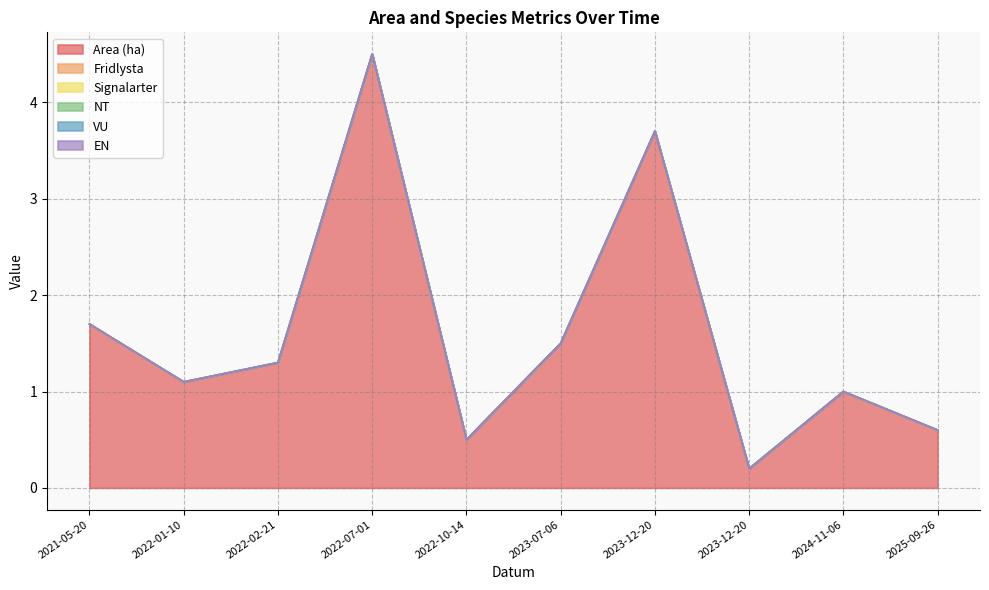

Reading left to right, list all the values displayed in this chart.

Area (ha): 2021-05-20=1.7	2022-01-10=1.1	2022-02-21=1.3	2022-07-01=4.5	2022-10-14=0.5	2023-07-06=1.5	2023-12-20=3.7	2023-12-20=0.2	2024-11-06=1.0	2025-09-26=0.6
Fridlysta: 2021-05-20=0.0	2022-01-10=0.0	2022-02-21=0.0	2022-07-01=0.0	2022-10-14=0.0	2023-07-06=0.0	2023-12-20=0.0	2023-12-20=0.0	2024-11-06=0.0	2025-09-26=0.0
Signalarter: 2021-05-20=0.0	2022-01-10=0.0	2022-02-21=0.0	2022-07-01=0.0	2022-10-14=0.0	2023-07-06=0.0	2023-12-20=0.0	2023-12-20=0.0	2024-11-06=0.0	2025-09-26=0.0
NT: 2021-05-20=0.0	2022-01-10=0.0	2022-02-21=0.0	2022-07-01=0.0	2022-10-14=0.0	2023-07-06=0.0	2023-12-20=0.0	2023-12-20=0.0	2024-11-06=0.0	2025-09-26=0.0
VU: 2021-05-20=0.0	2022-01-10=0.0	2022-02-21=0.0	2022-07-01=0.0	2022-10-14=0.0	2023-07-06=0.0	2023-12-20=0.0	2023-12-20=0.0	2024-11-06=0.0	2025-09-26=0.0
EN: 2021-05-20=0.0	2022-01-10=0.0	2022-02-21=0.0	2022-07-01=0.0	2022-10-14=0.0	2023-07-06=0.0	2023-12-20=0.0	2023-12-20=0.0	2024-11-06=0.0	2025-09-26=0.0